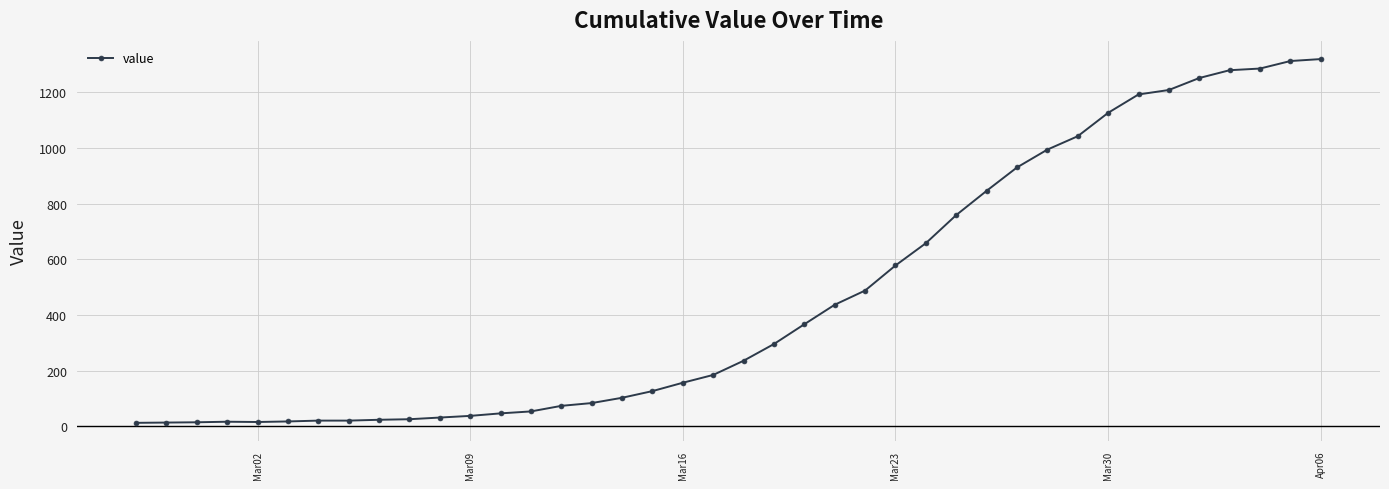

What is the sum of all values?

18689